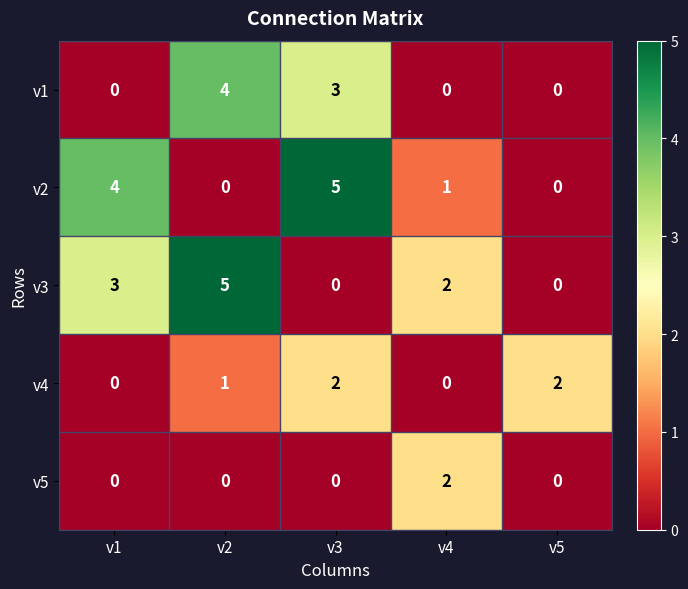

Where is v2 nearest to the value 2?

v4